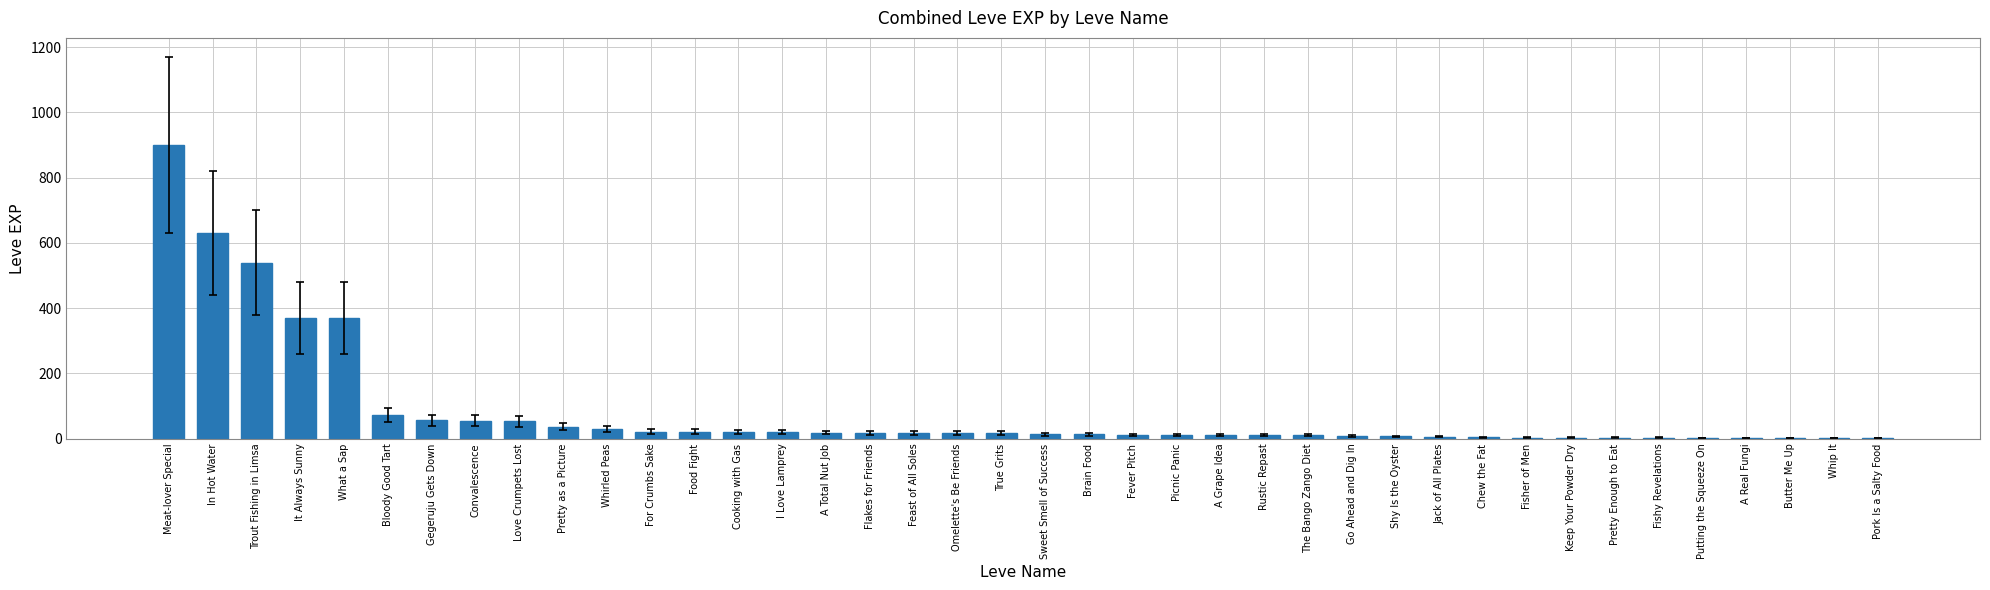

The chart shows a value of 31 at Whirled Peas. True or false?

True